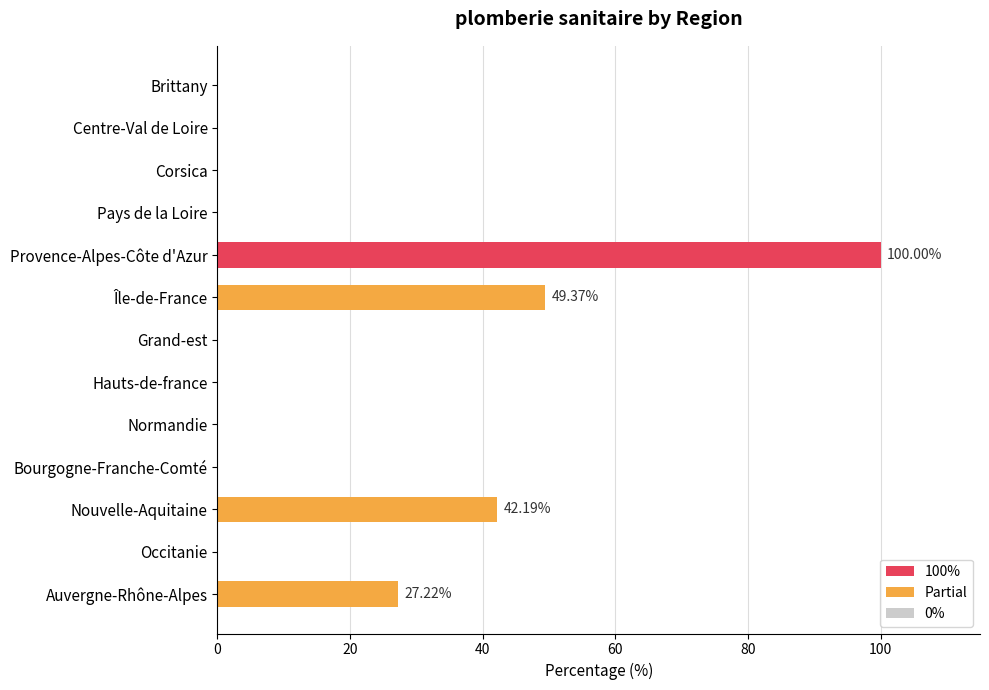

Which has a higher value, Occitanie or Auvergne-Rhône-Alpes?

Auvergne-Rhône-Alpes